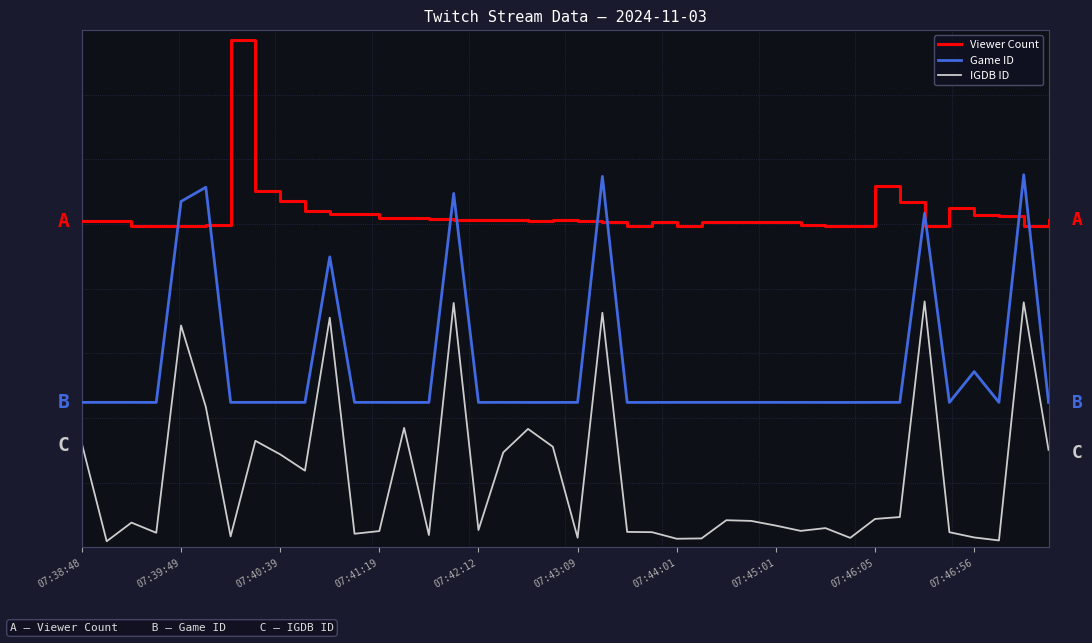

Is this an area chart (filled region under the line)?

No